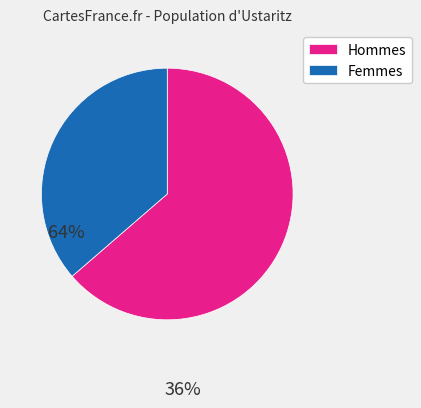

Is the sum of Hommes and Femmes greater than half?

Yes